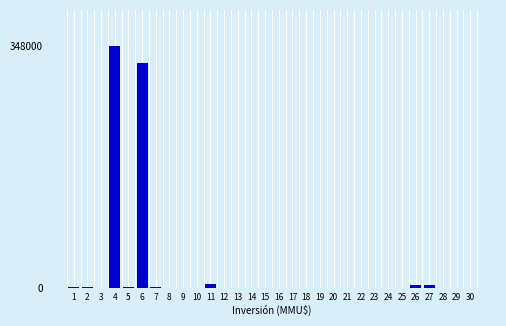

Is it true that the value at 9 is -217782?

False